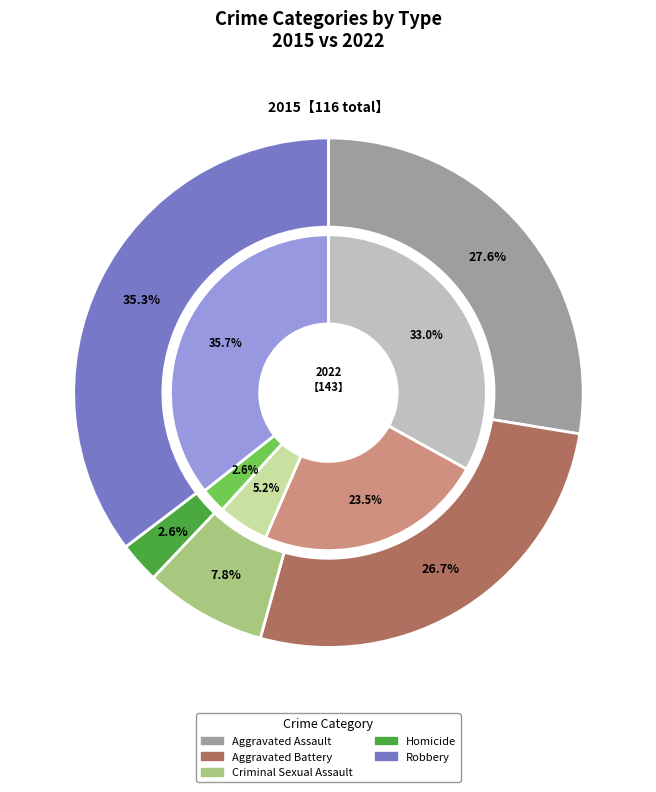

True or false: Aggravated Battery accounts for 37% of the total.

False